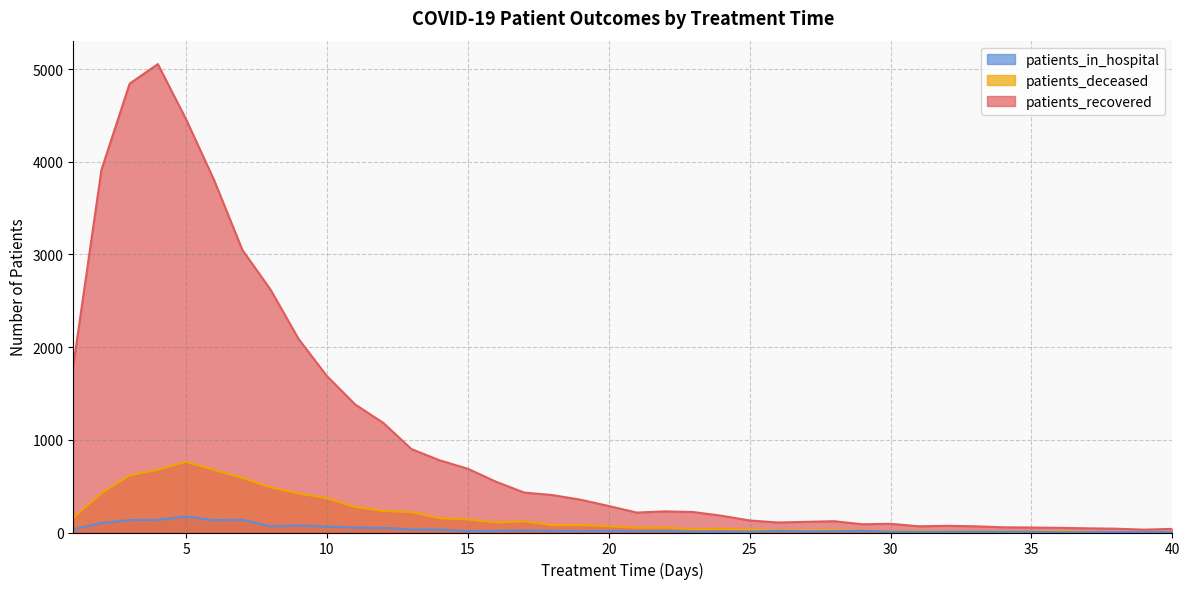

True or false: patients_deceased has a value of 204 at 17.

False